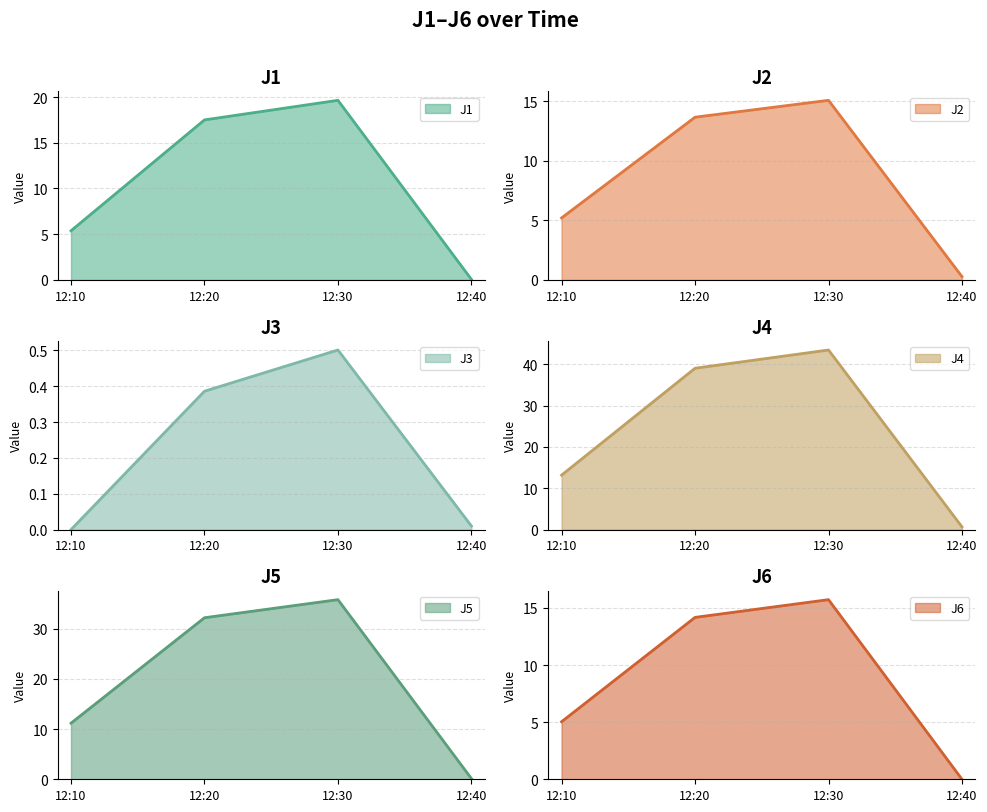

Does the chart display data point markers on the line(s)?

No